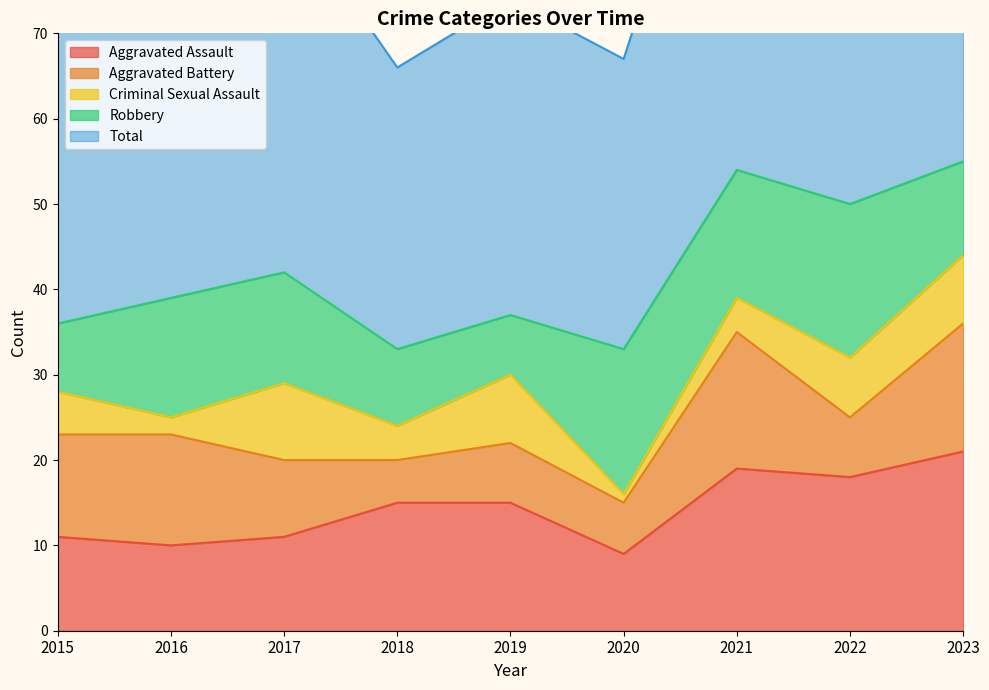

How many lines are shown in the chart?

5